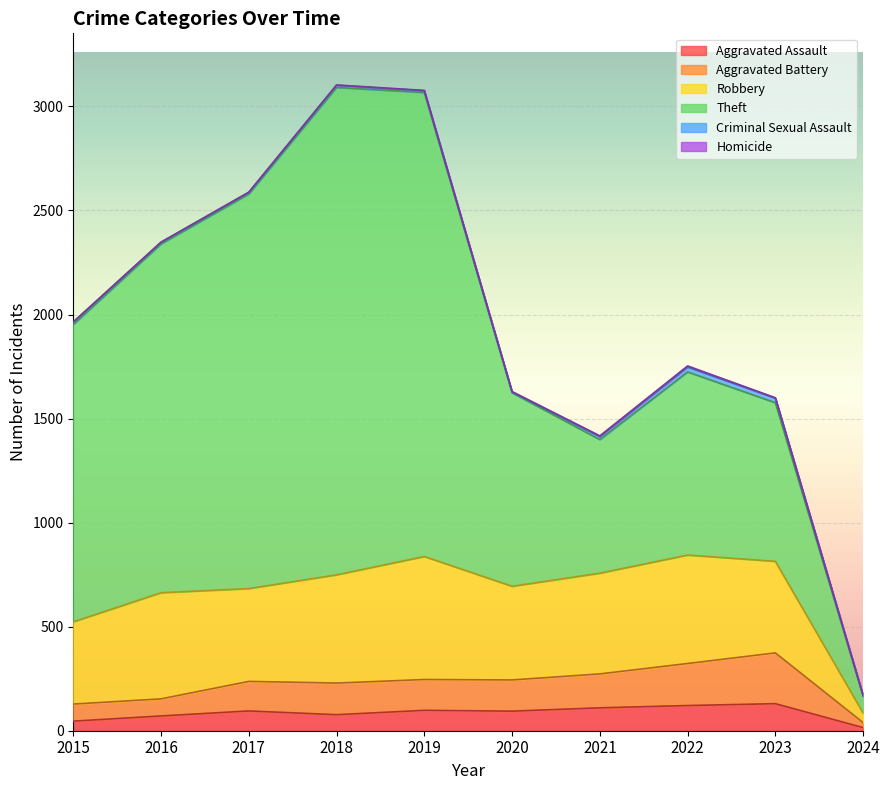

True or false: Theft and Robbery cross at least once.

False